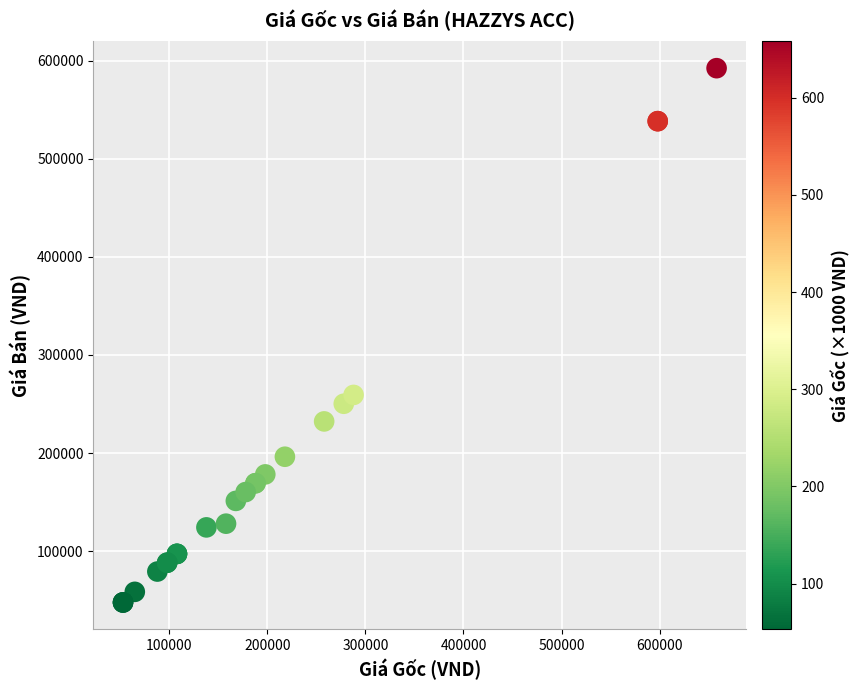

What Y value in the scatter plot is closest to 319950?

259200